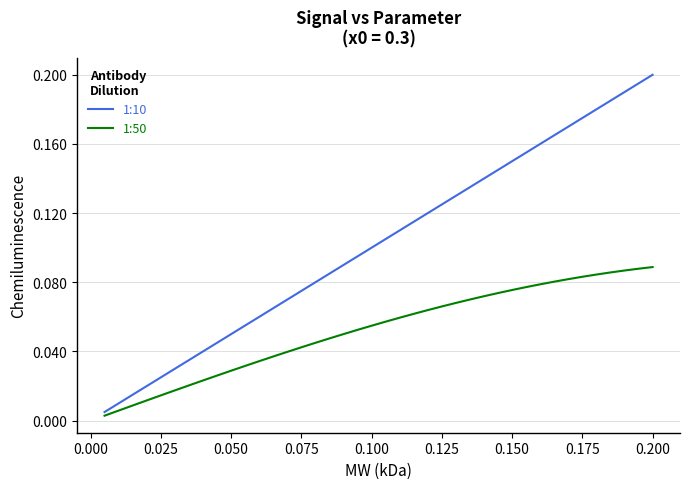

True or false: 1:10 and 1:50 cross at least once.

False